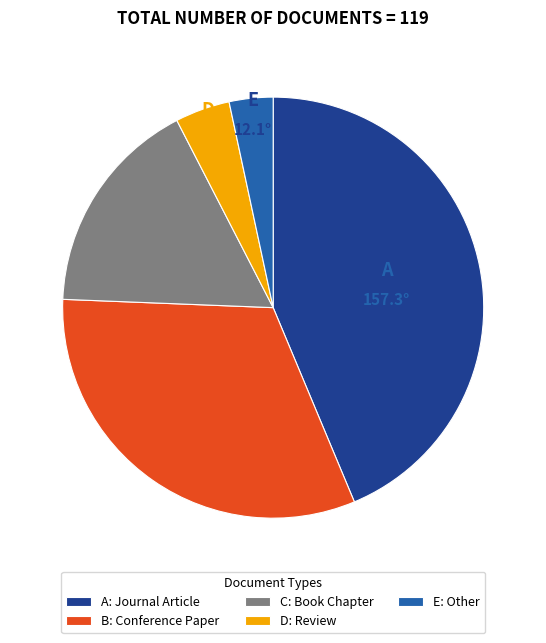

Which has a higher value, D: Review or B: Conference Paper?

B: Conference Paper